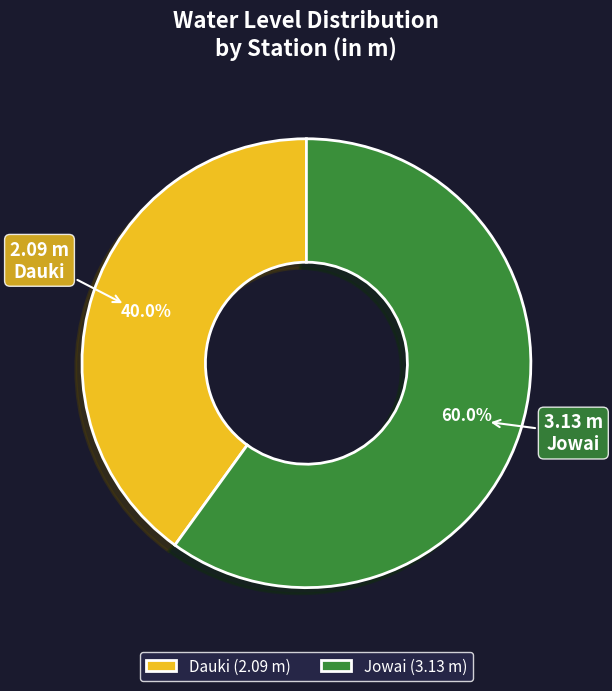

How many segments does this pie chart have?

2